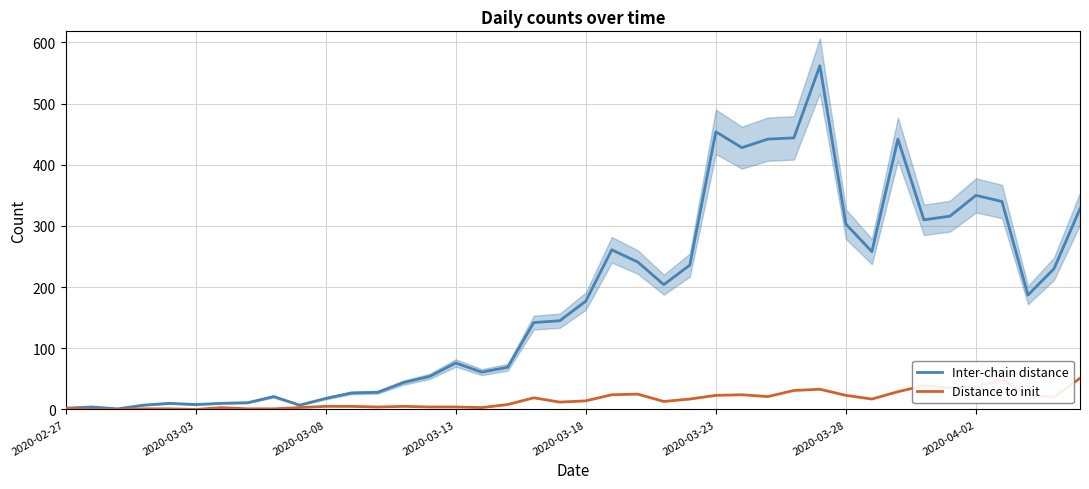

How many positive values does the Distance to init series have?

37